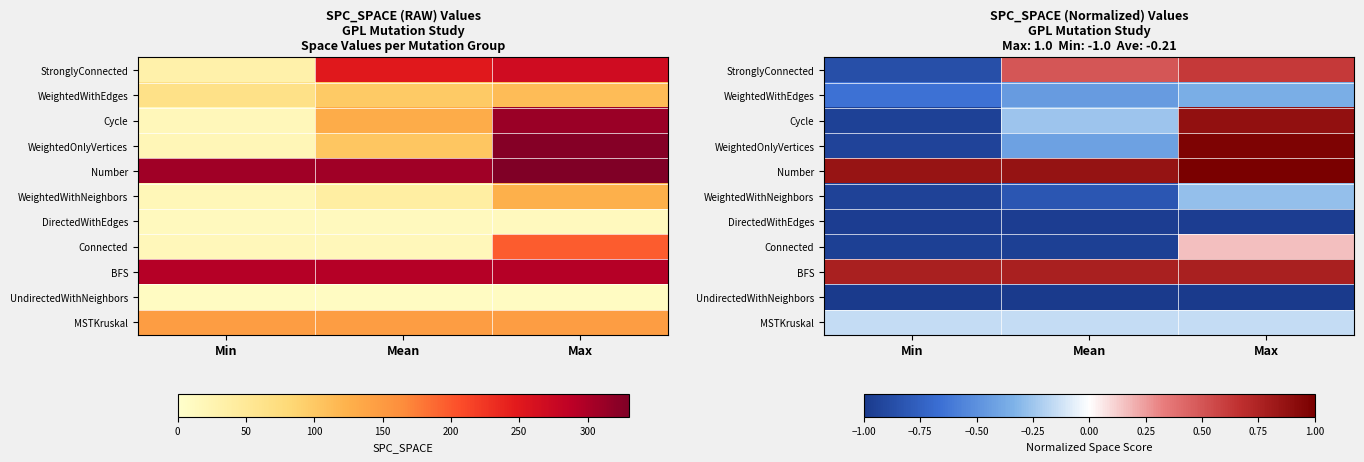

What is the difference between the highest and lowest values at Min?

1.9